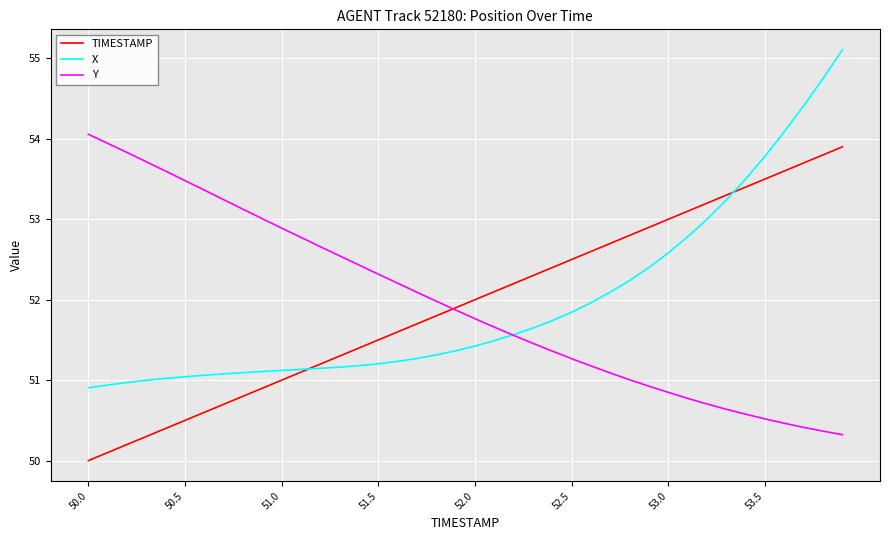

What is the maximum value shown in the chart?

55.1